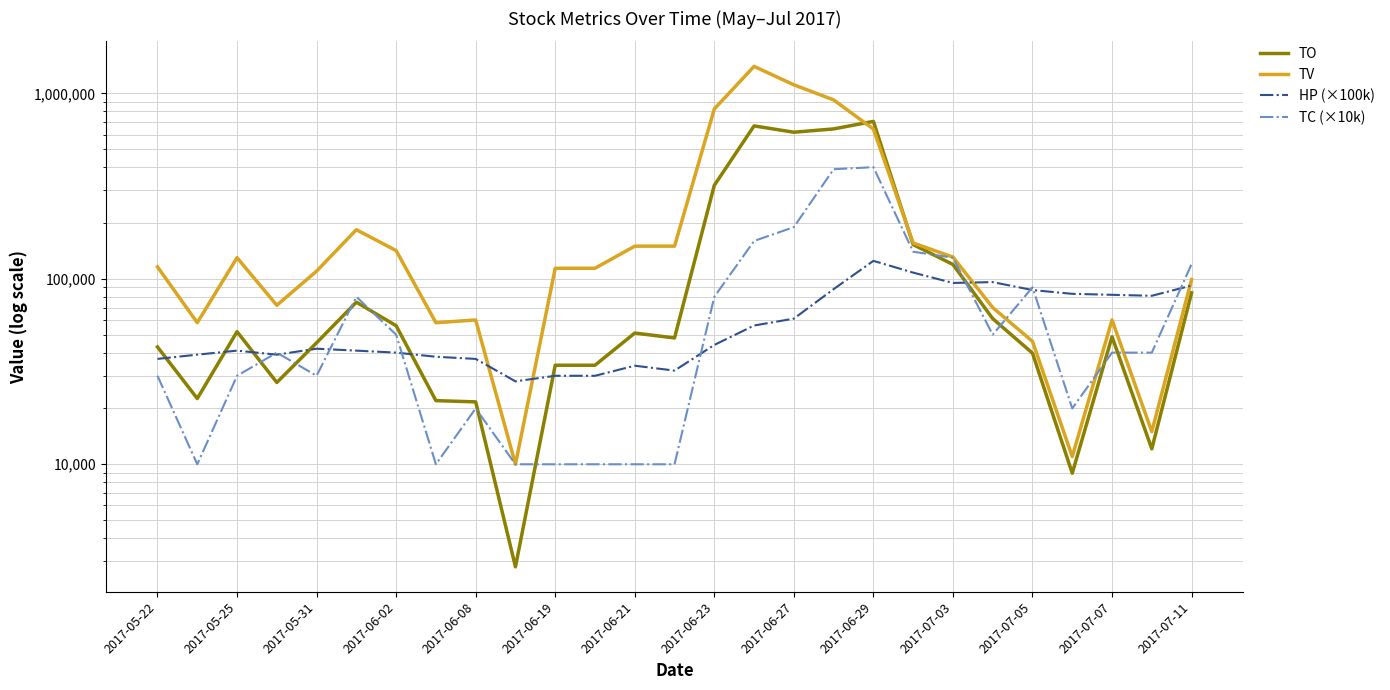

What is the minimum value shown in the chart?

2800.0